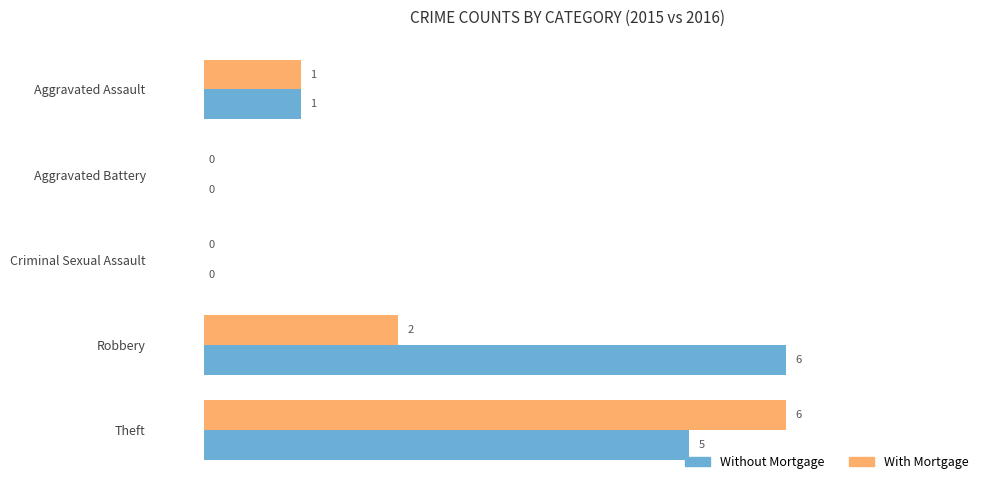

What is the maximum value for Without Mortgage?

6